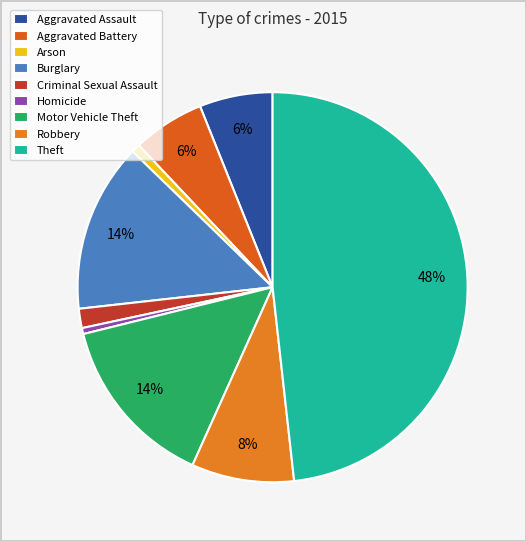

Which has a higher value, Arson or Aggravated Assault?

Aggravated Assault